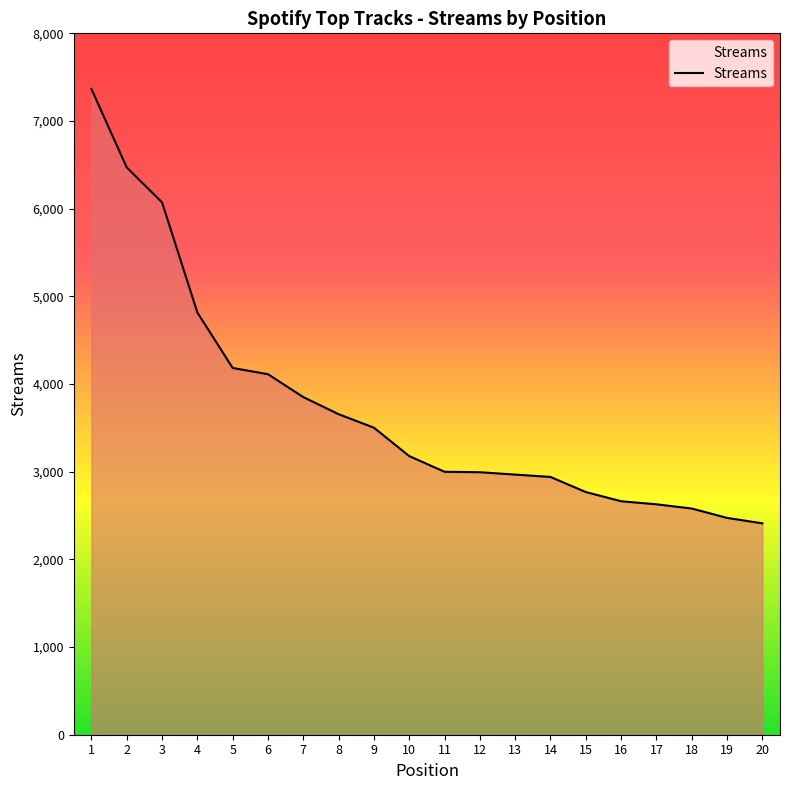

What is the difference between the second highest and minimum values?

4059